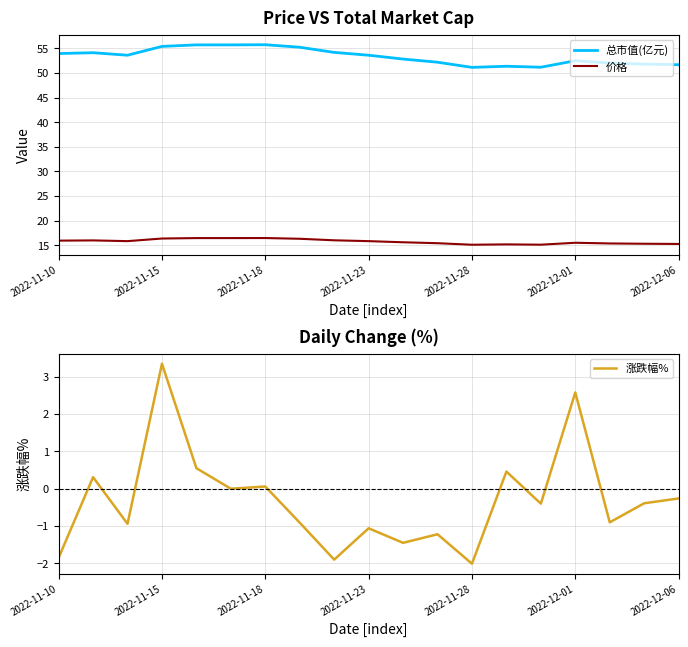

True or false: 总市值(亿元) and 价格 cross at least once.

False